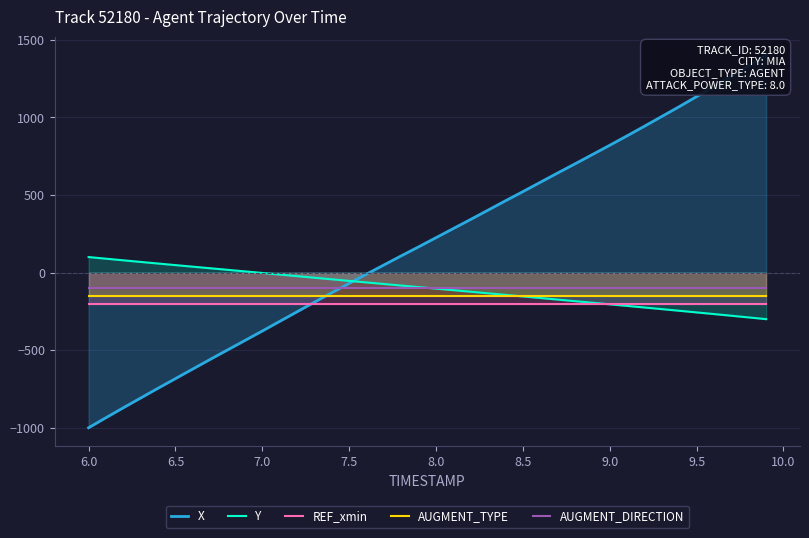

What is the lowest value of the Y series?

-300.0